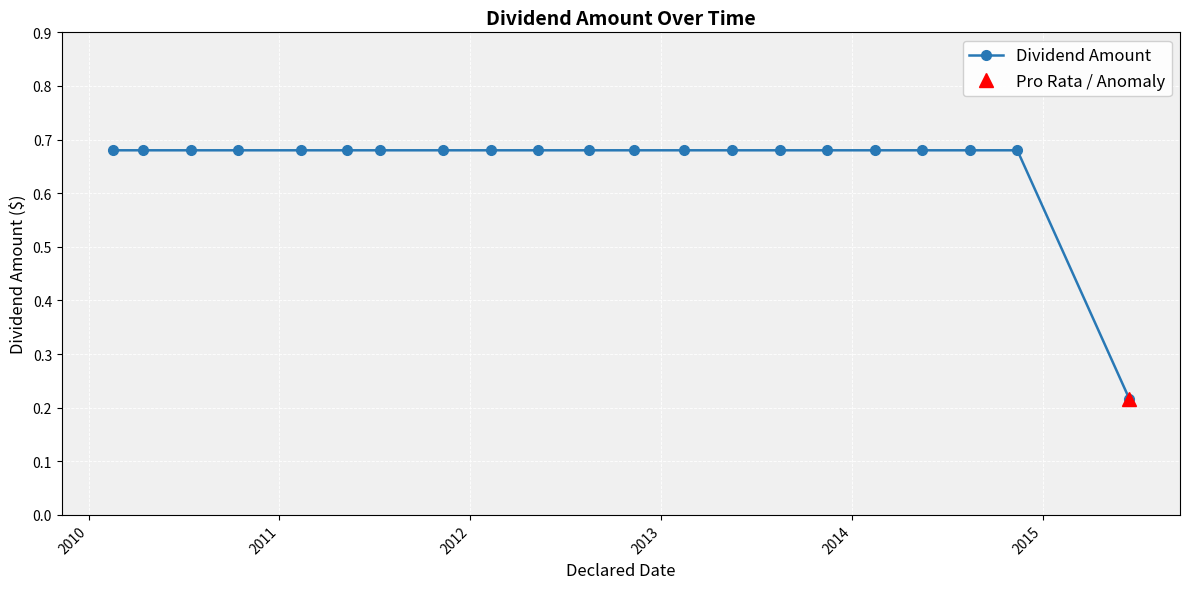

What is the smallest value displayed?

0.2